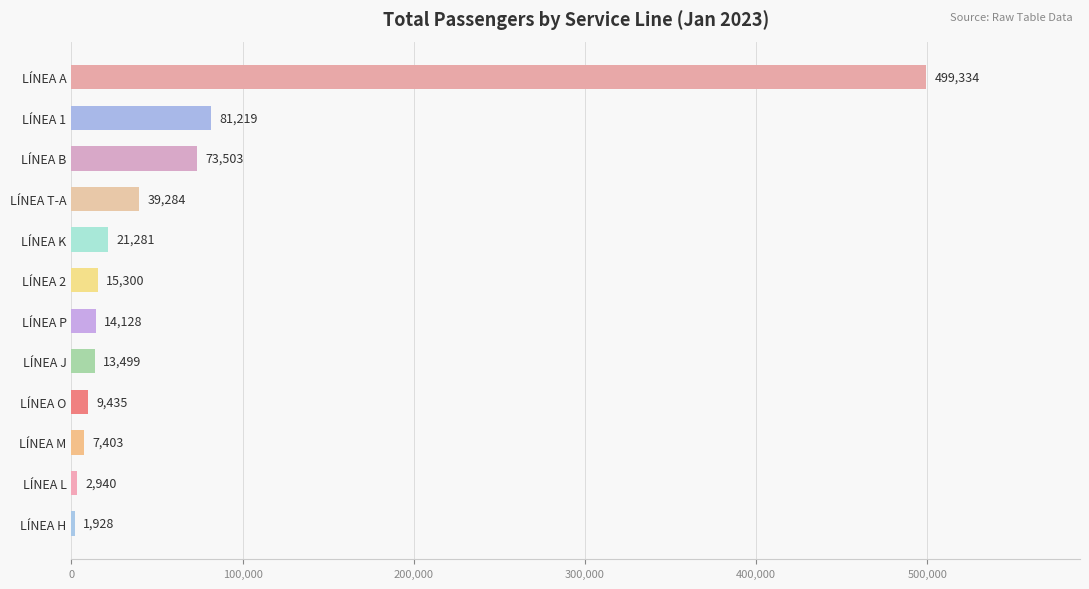

Rank the categories by value from highest to lowest.

LÍNEA A, LÍNEA 1, LÍNEA B, LÍNEA T-A, LÍNEA K, LÍNEA 2, LÍNEA P, LÍNEA J, LÍNEA O, LÍNEA M, LÍNEA L, LÍNEA H